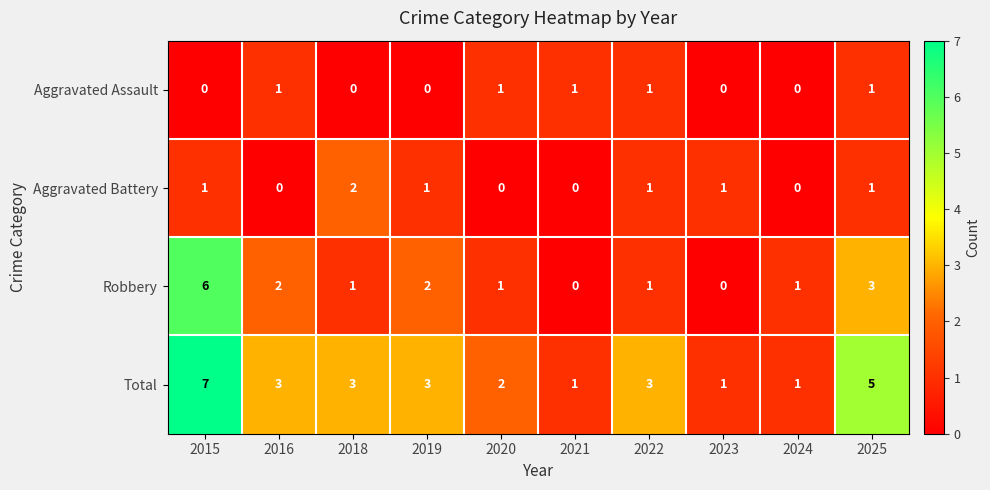

How many categories are shown in the chart?

10